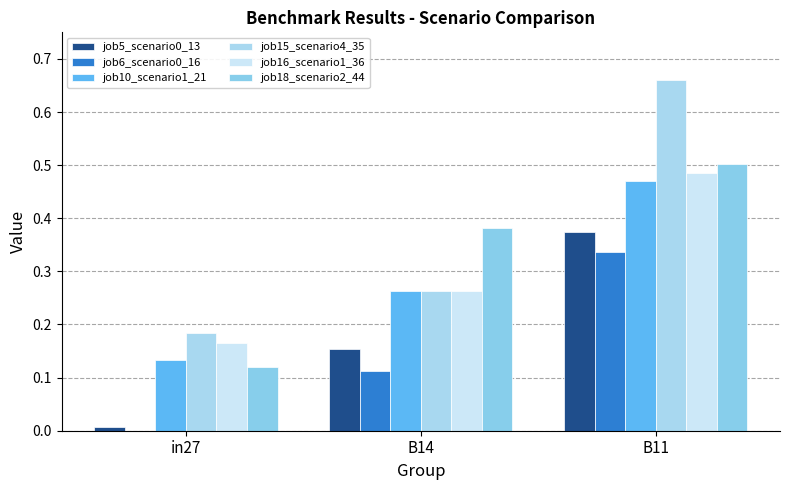

Reading left to right, what are all the values shown in this chart?

job5_scenario0_13: 0.0	0.2	0.4
job6_scenario0_16: 0.0	0.1	0.3
job10_scenario1_21: 0.1	0.3	0.5
job15_scenario4_35: 0.2	0.3	0.7
job16_scenario1_36: 0.2	0.3	0.5
job18_scenario2_44: 0.1	0.4	0.5